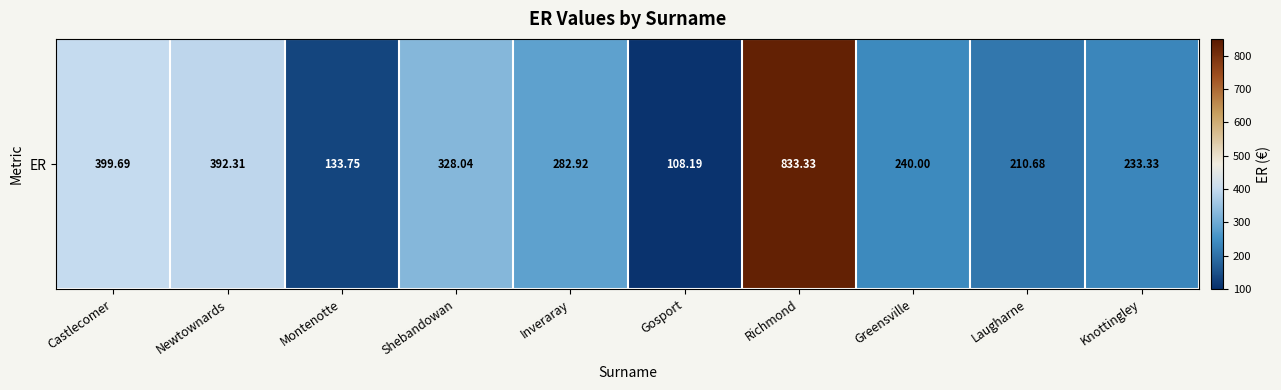

The value at Castlecomer is 654.9. True or false?

False